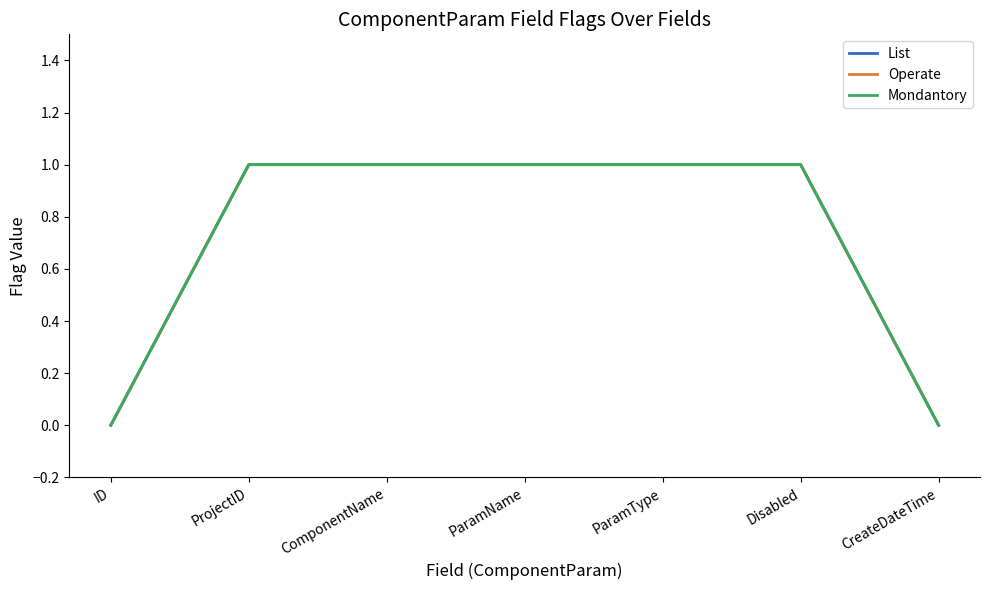

What is the label of the 1st point from the right?

CreateDateTime